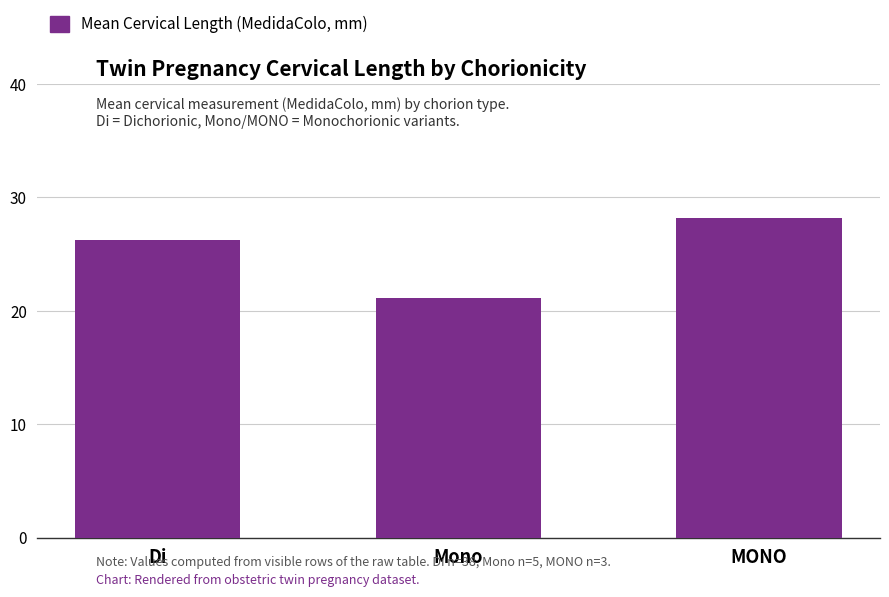

Rank the categories by value from lowest to highest.

Mono, Di, MONO